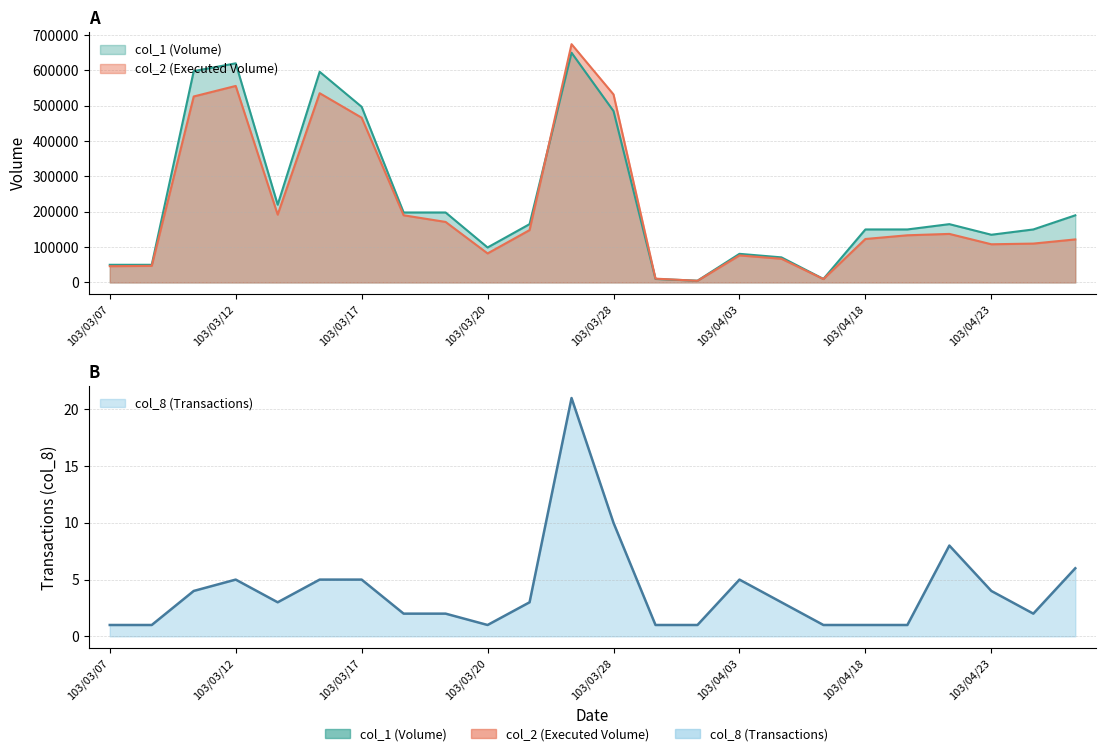

Where is col_8 nearest to the value 11?

103/03/28